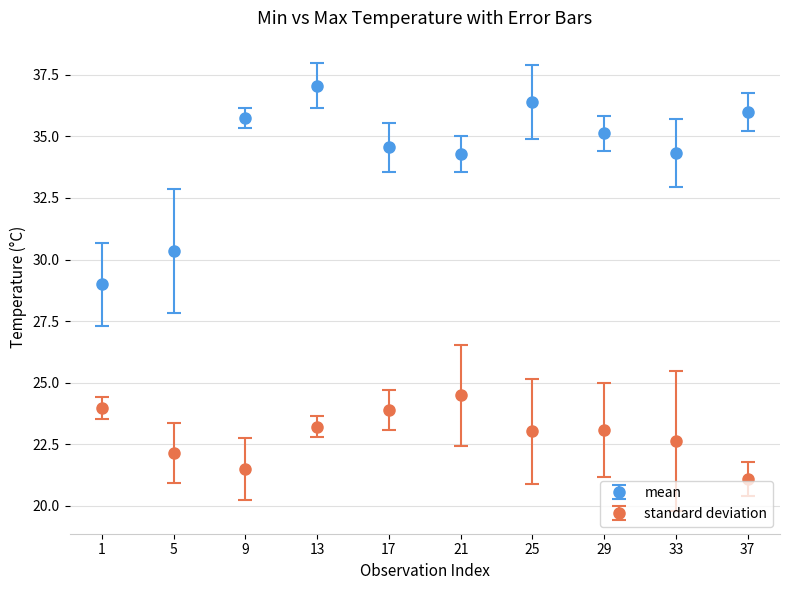

Which series has the largest range (max minus min)?

mean